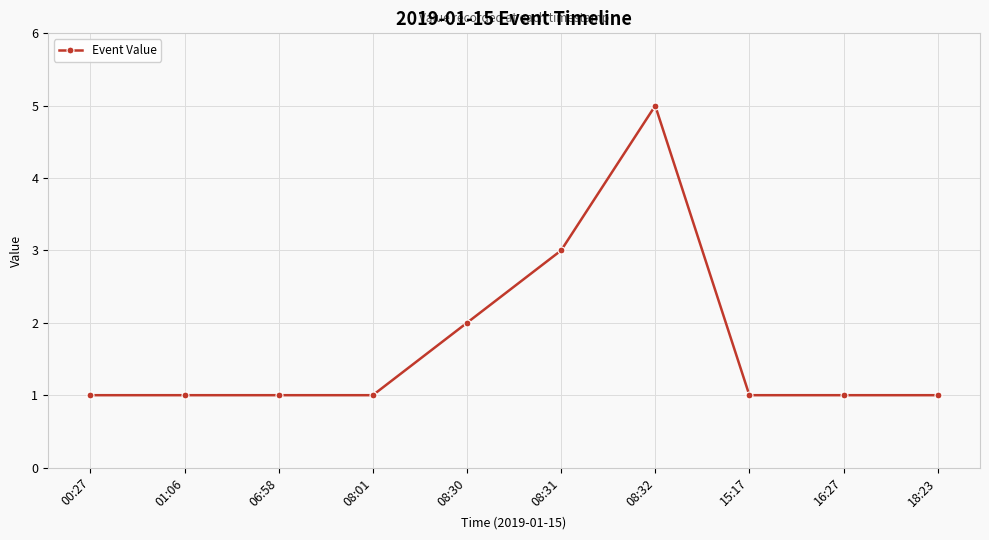

What is the difference between the maximum and second lowest values?

4